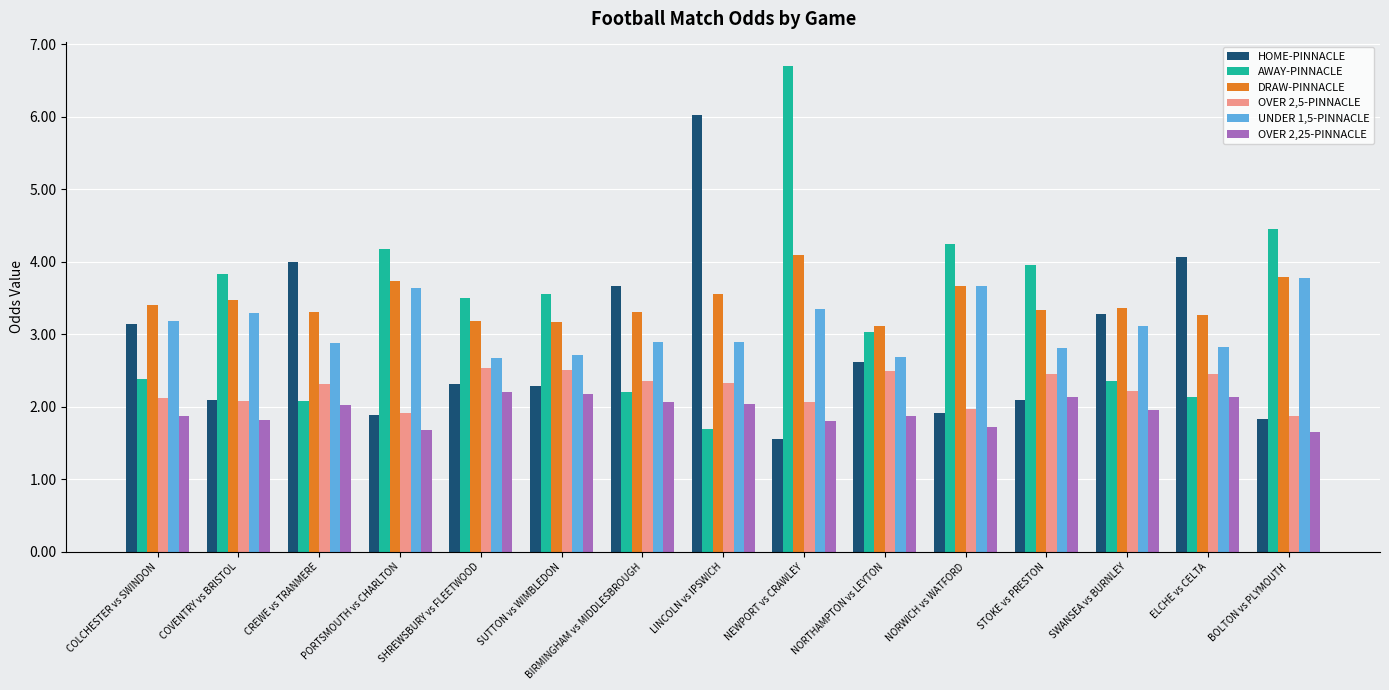

What is the difference between the second highest and minimum values in the HOME-PINNACLE series?

2.5